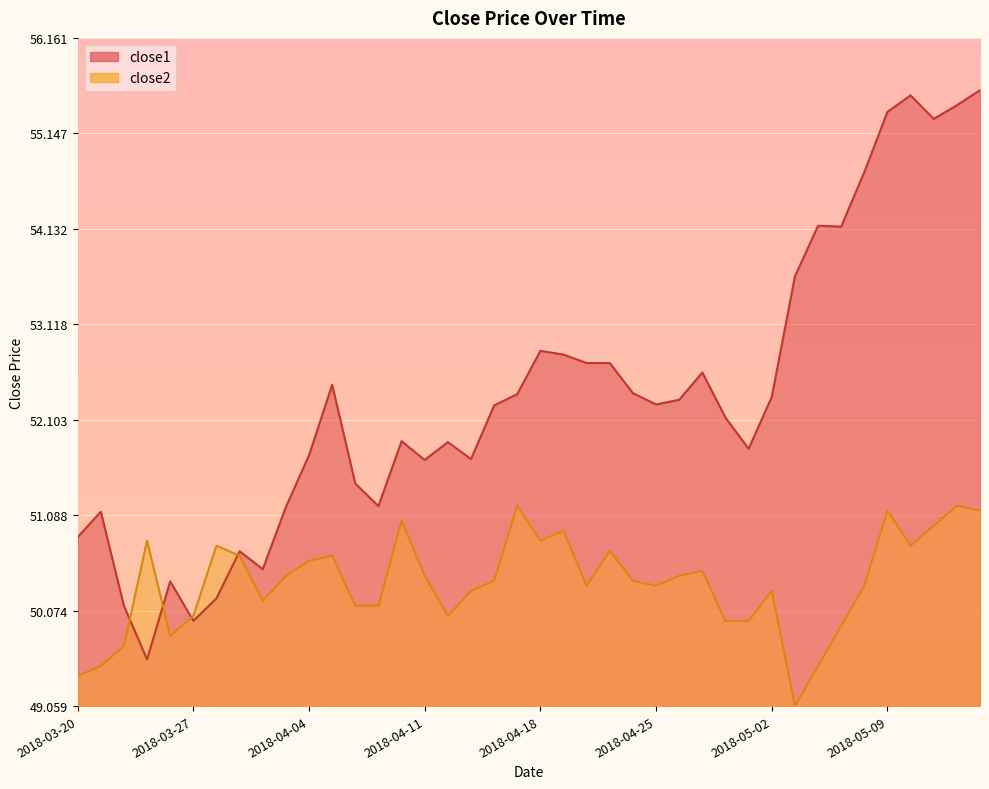

How many values in the close2 series exceed 50?

31